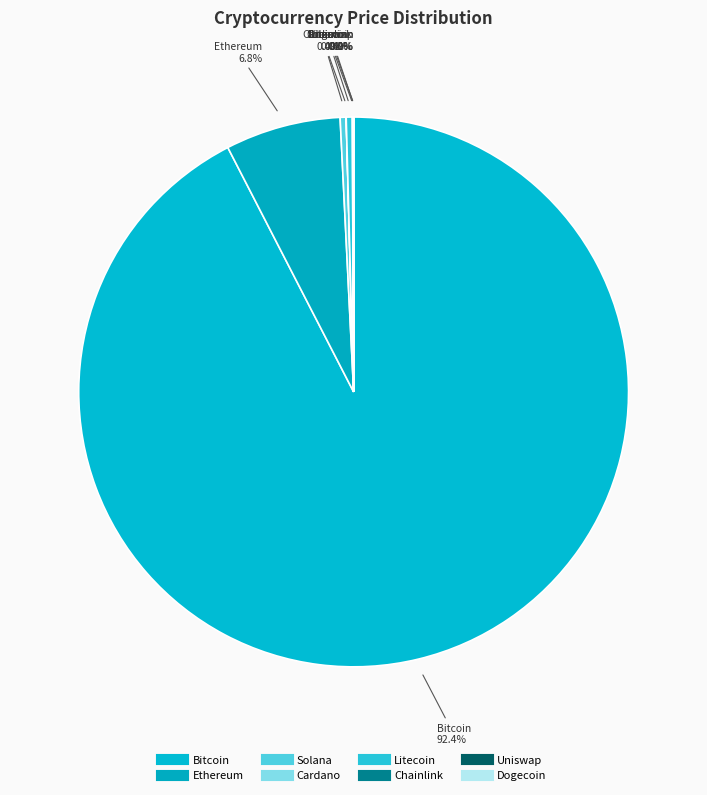

Rank the categories by value from lowest to highest.

doge, ada, uni, link, sol, ltc, eth, btc